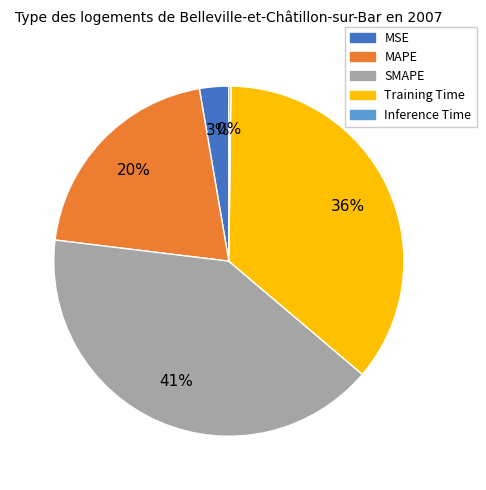

Does any single category account for the majority?

No